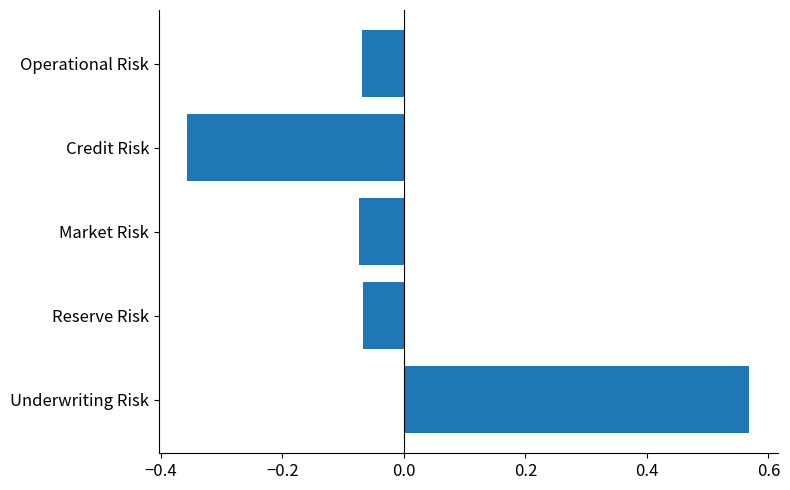

Which label corresponds to the largest value in the chart?

Underwriting Risk